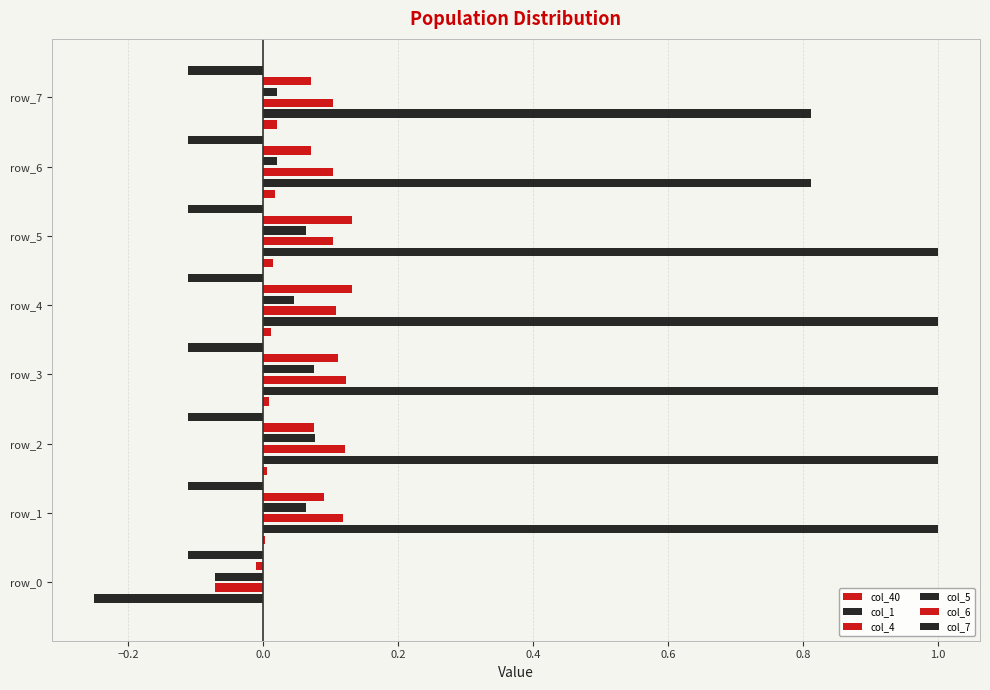

How many negative values does the col_1 series have?

1